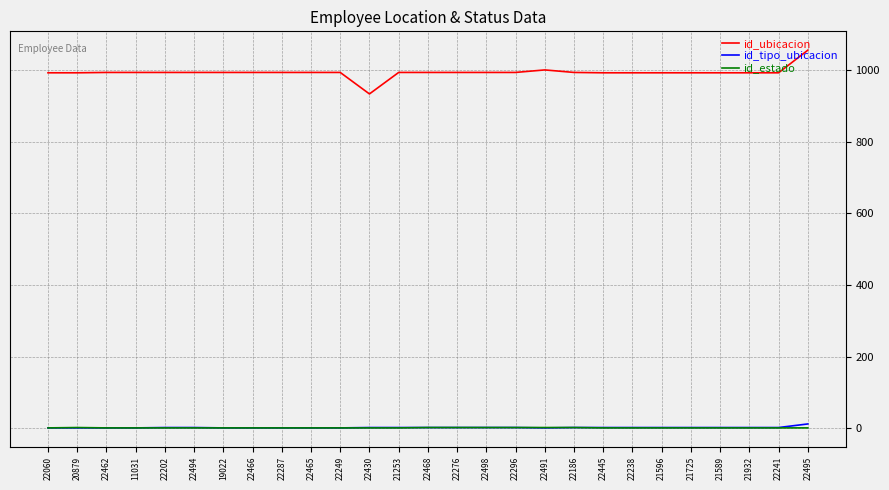

What is the maximum value shown in the chart?

1055